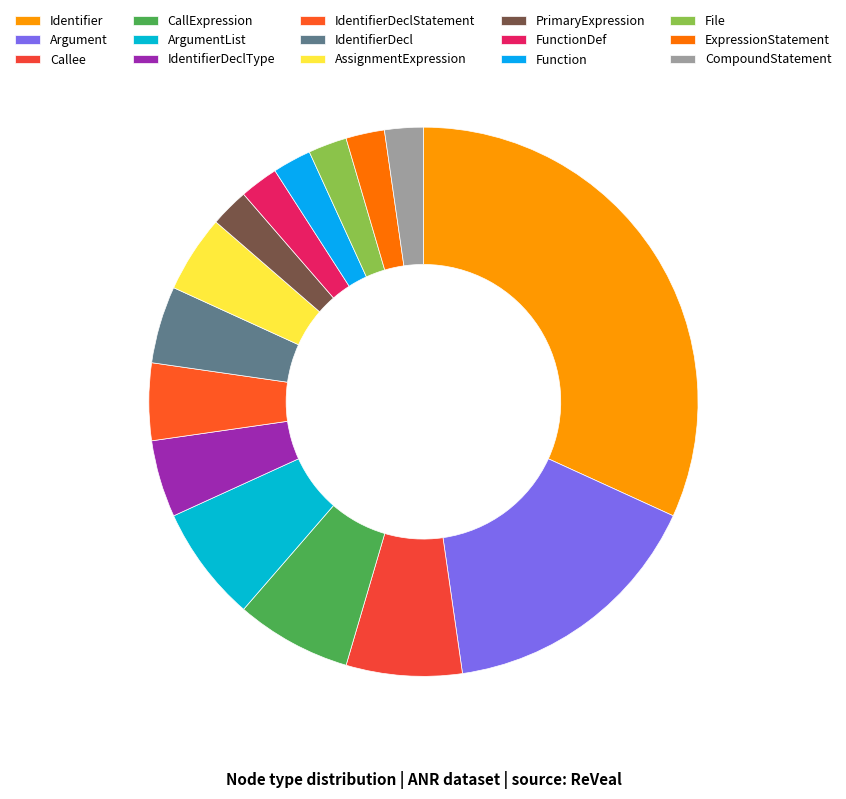

How many segments does this pie chart have?

15